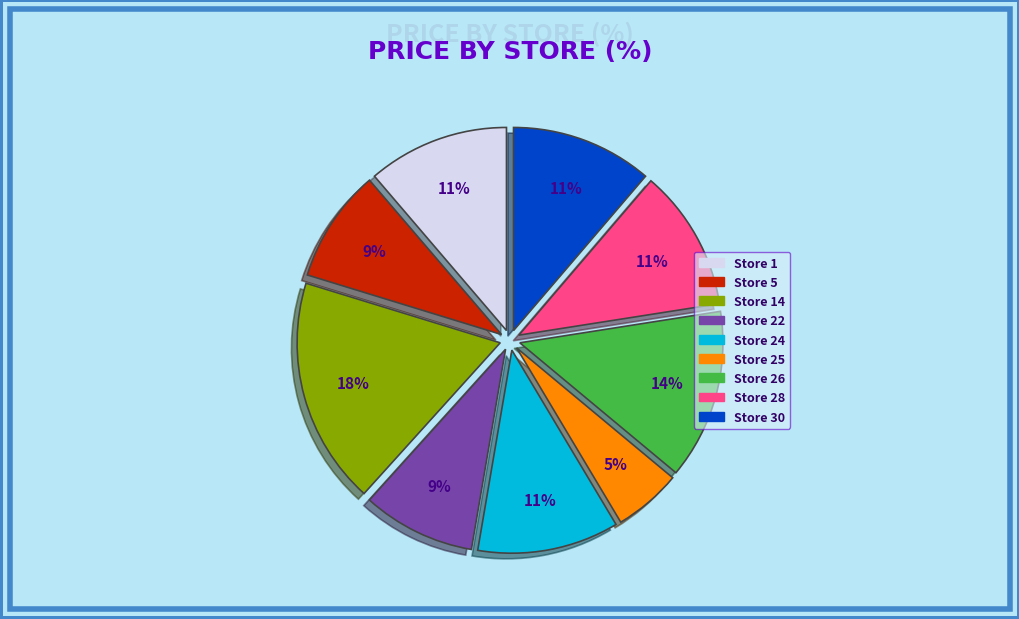

To the nearest percent, what is the difference between the largest and smallest slice percentages?

13%